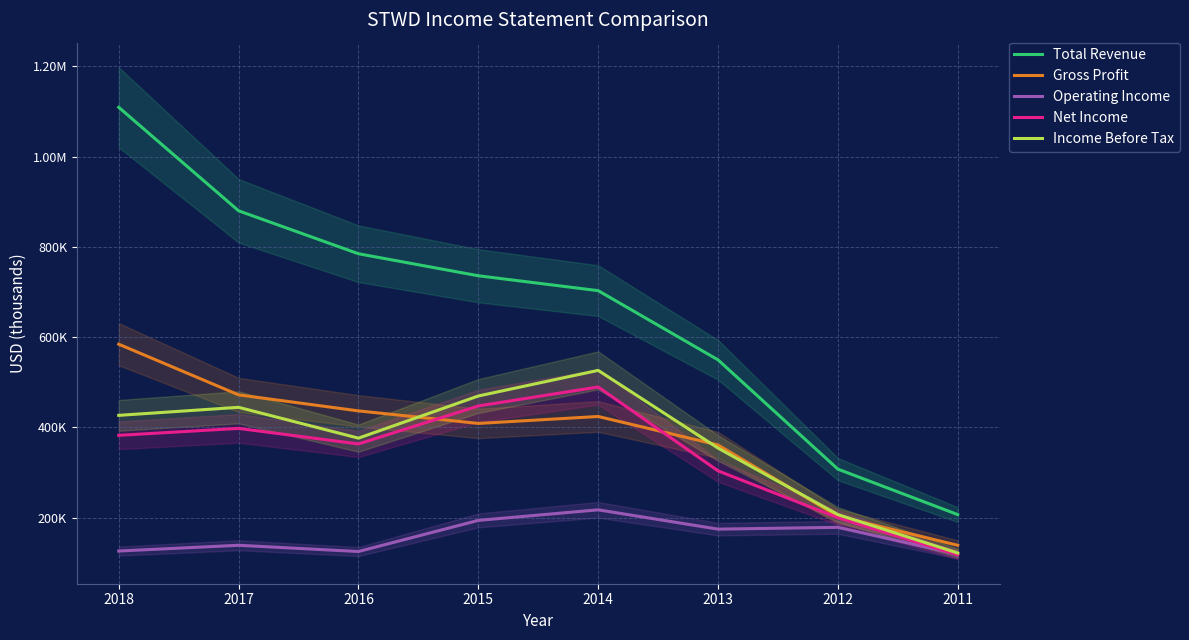

Is the value of Total Revenue at 2013 greater than the value of Operating Income at 2013?

Yes